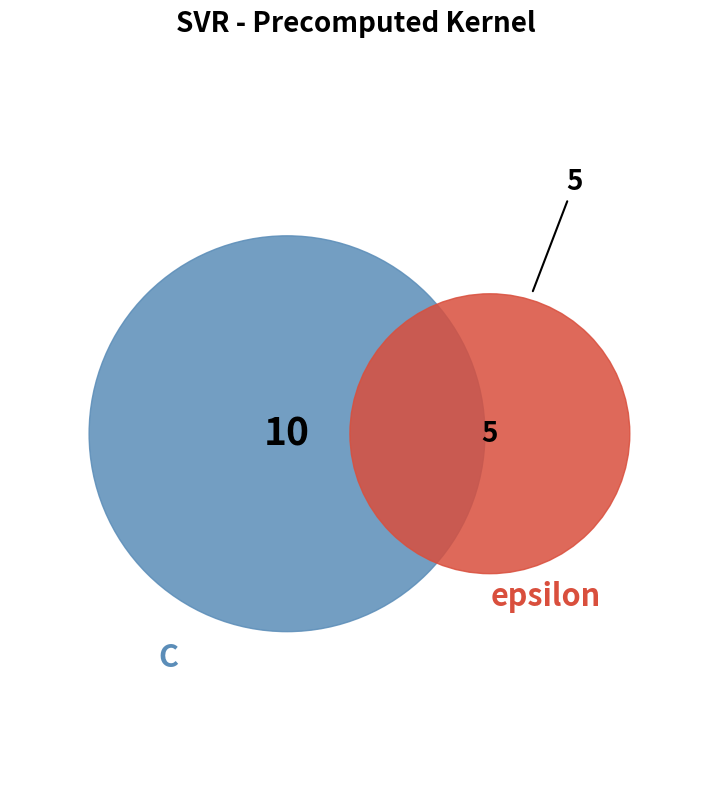

Approximately how many times larger is the value at epsilon compared to C?

0.5